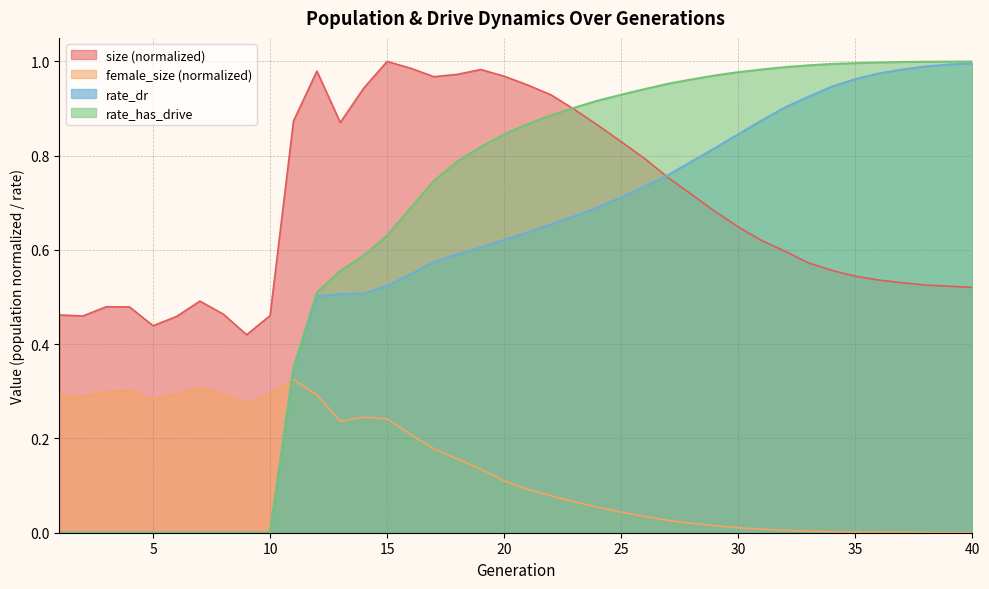

What is the difference between the rate_has_drive values at 25 and 17?

0.2